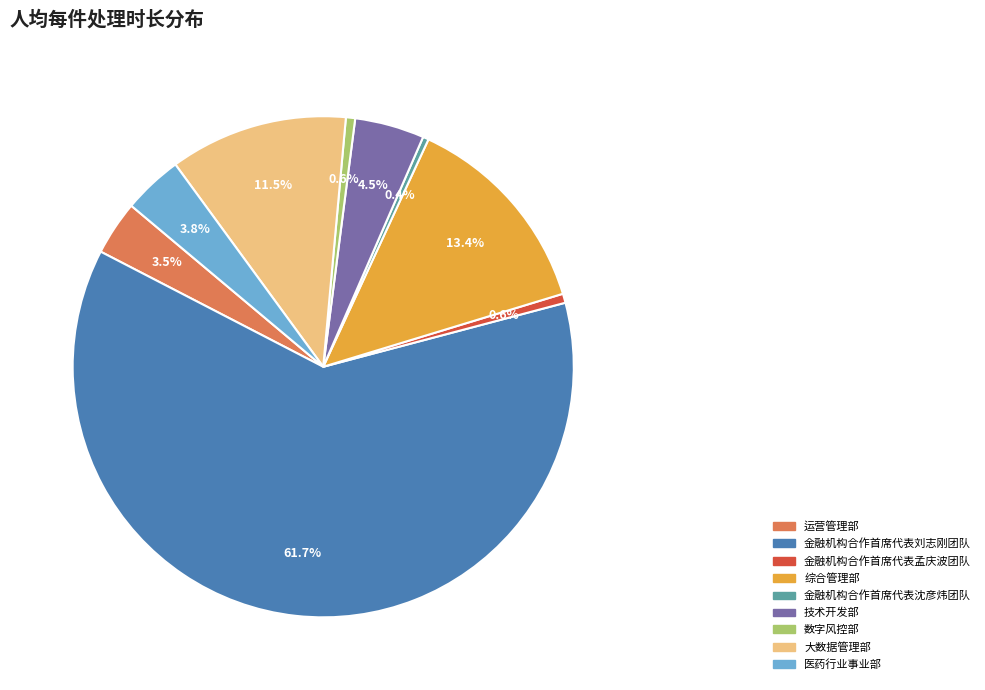

Which category has the biggest portion of the pie?

金融机构合作首席代表刘志刚团队